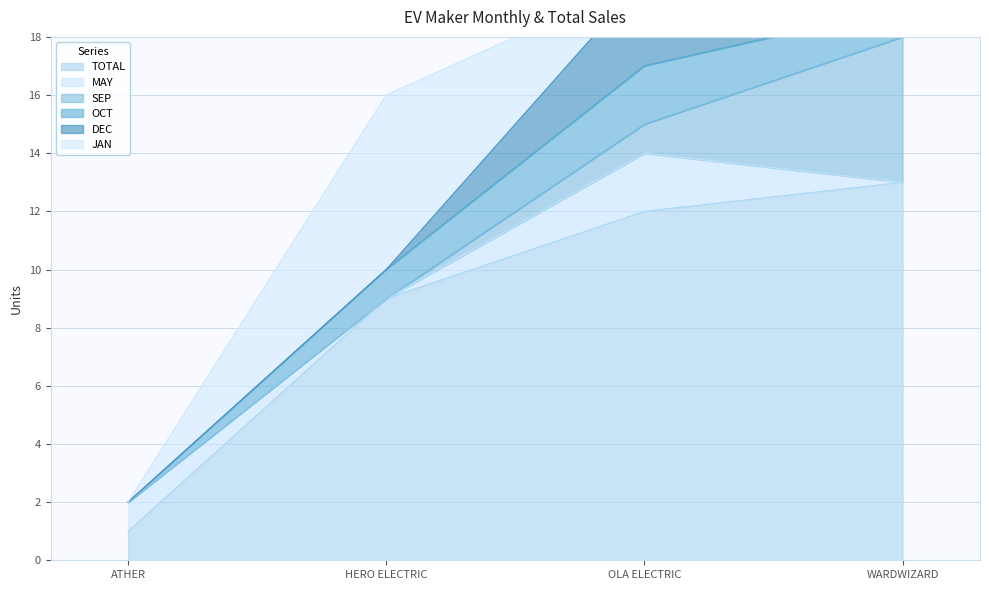

Reading left to right, list all the values displayed in this chart.

TOTAL: ATHER ENERGY LTD=1	HERO ELECTRIC VEHICLES PVT. LTD=9	OLA ELECTRIC TECHNOLOGIES PVT LTD=12	WARDWIZARD INNOVATIONS & MOBILITY LTD=13
MAY: ATHER ENERGY LTD=1	HERO ELECTRIC VEHICLES PVT. LTD=0	OLA ELECTRIC TECHNOLOGIES PVT LTD=2	WARDWIZARD INNOVATIONS & MOBILITY LTD=0
SEP: ATHER ENERGY LTD=0	HERO ELECTRIC VEHICLES PVT. LTD=0	OLA ELECTRIC TECHNOLOGIES PVT LTD=1	WARDWIZARD INNOVATIONS & MOBILITY LTD=5
OCT: ATHER ENERGY LTD=0	HERO ELECTRIC VEHICLES PVT. LTD=1	OLA ELECTRIC TECHNOLOGIES PVT LTD=2	WARDWIZARD INNOVATIONS & MOBILITY LTD=1
DEC: ATHER ENERGY LTD=0	HERO ELECTRIC VEHICLES PVT. LTD=0	OLA ELECTRIC TECHNOLOGIES PVT LTD=3	WARDWIZARD INNOVATIONS & MOBILITY LTD=6
JAN: ATHER ENERGY LTD=0	HERO ELECTRIC VEHICLES PVT. LTD=6	OLA ELECTRIC TECHNOLOGIES PVT LTD=0	WARDWIZARD INNOVATIONS & MOBILITY LTD=0